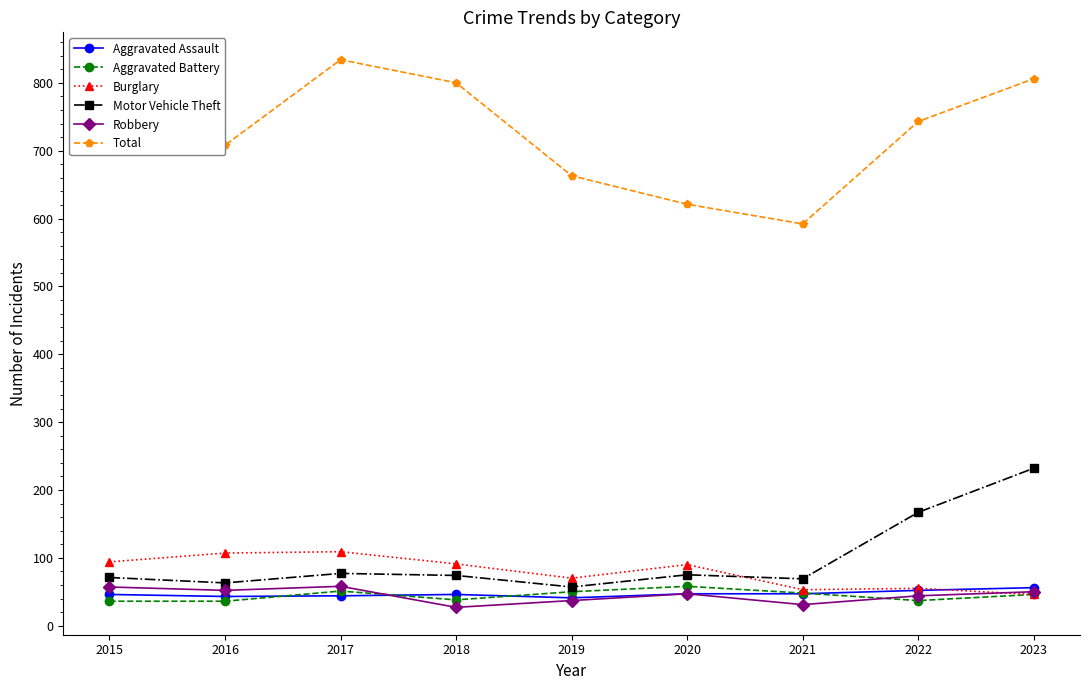

Which label corresponds to the largest value in the chart?

2017